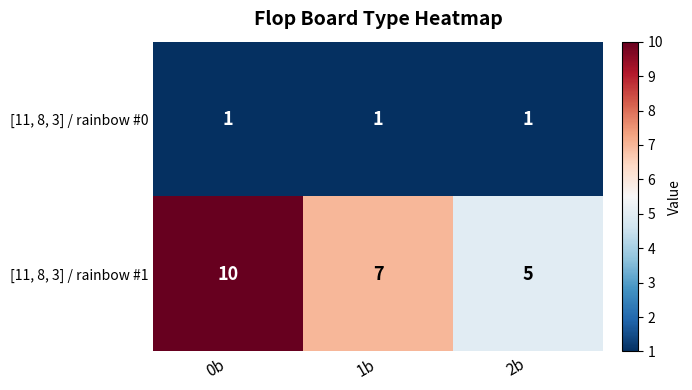

Is it true that [11, 8, 3] / rainbow #1 equals 5 at 0b?

False